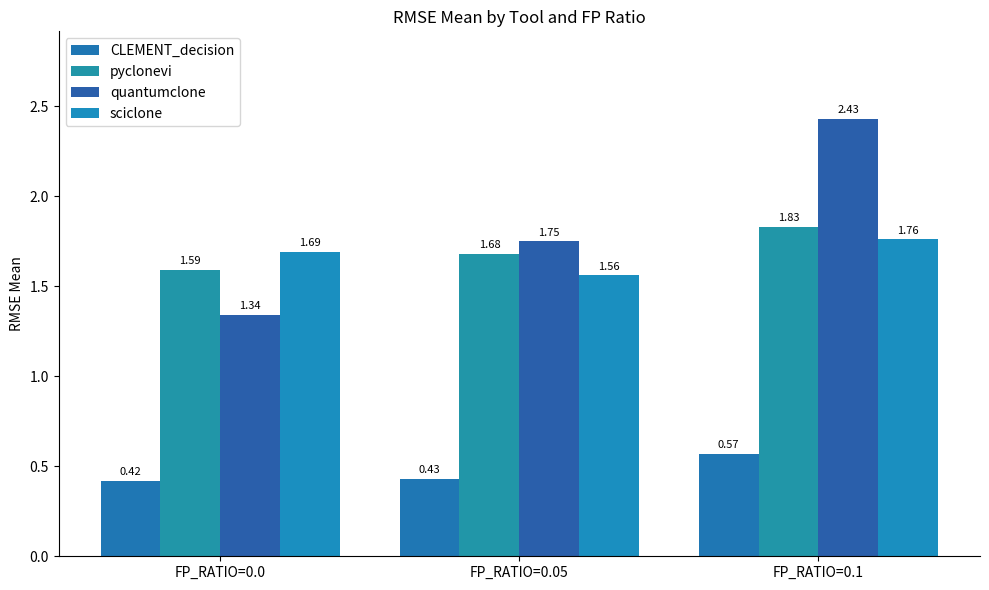

Reading left to right, transcribe all the data shown in this chart.

CLEMENT_decision: FP_RATIO=0.0=0.4	FP_RATIO=0.05=0.4	FP_RATIO=0.1=0.6
pyclonevi: FP_RATIO=0.0=1.6	FP_RATIO=0.05=1.7	FP_RATIO=0.1=1.8
quantumclone: FP_RATIO=0.0=1.3	FP_RATIO=0.05=1.8	FP_RATIO=0.1=2.4
sciclone: FP_RATIO=0.0=1.7	FP_RATIO=0.05=1.6	FP_RATIO=0.1=1.8